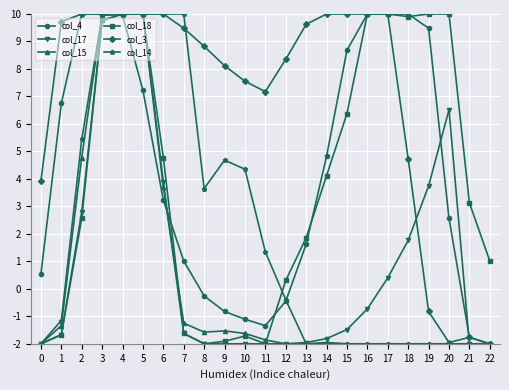

At which label does col_4 first exceed 3?

1